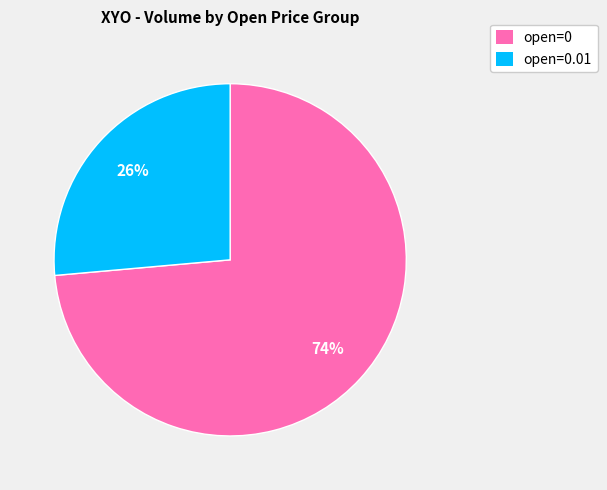

Is there a majority slice in this chart?

Yes